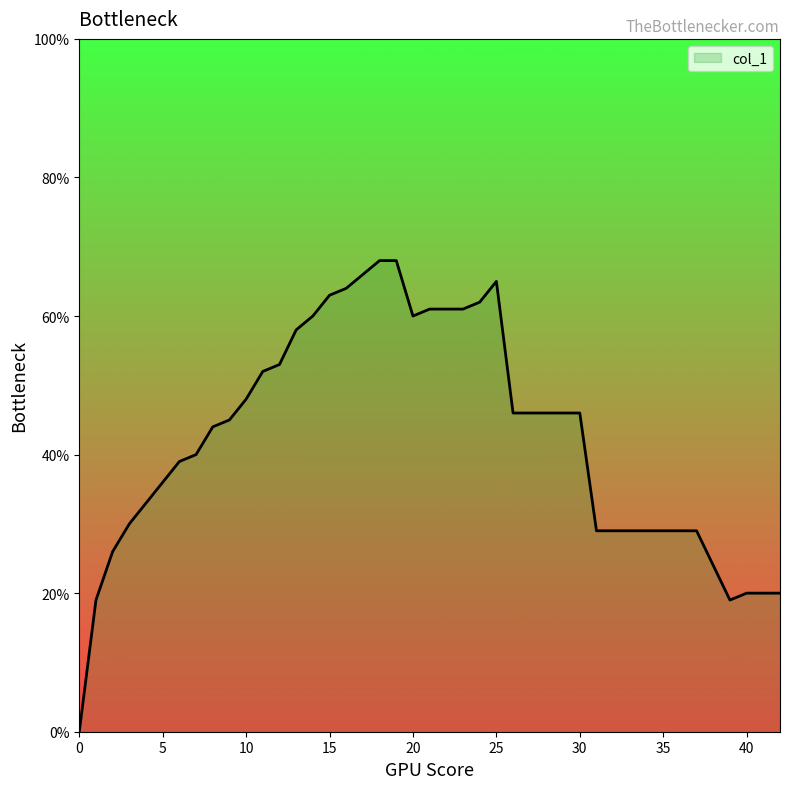

How many values are above zero?

39